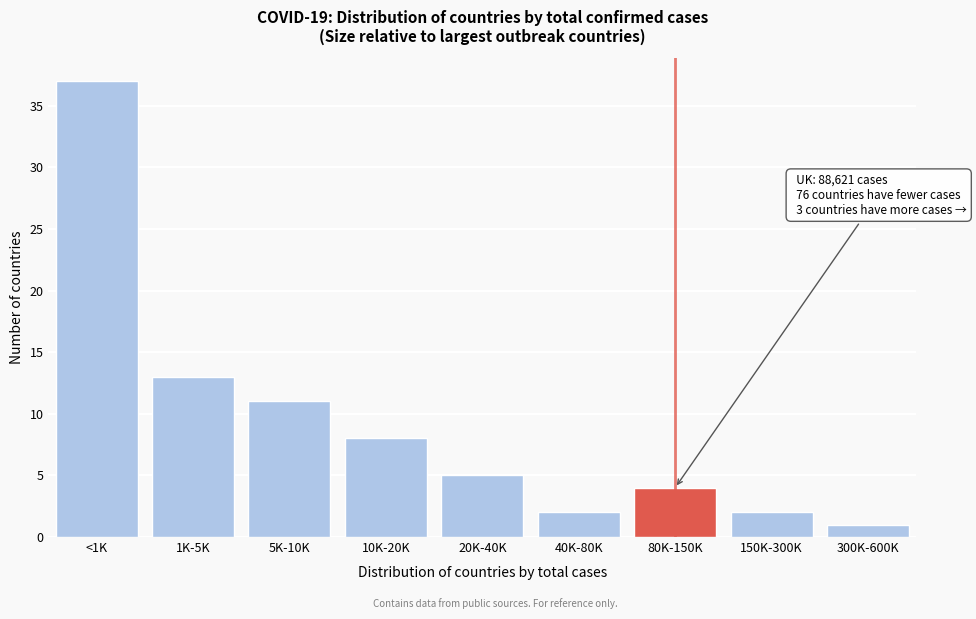

Reading left to right, what are all the values shown in this chart?

37	13	11	8	5	2	4	2	1